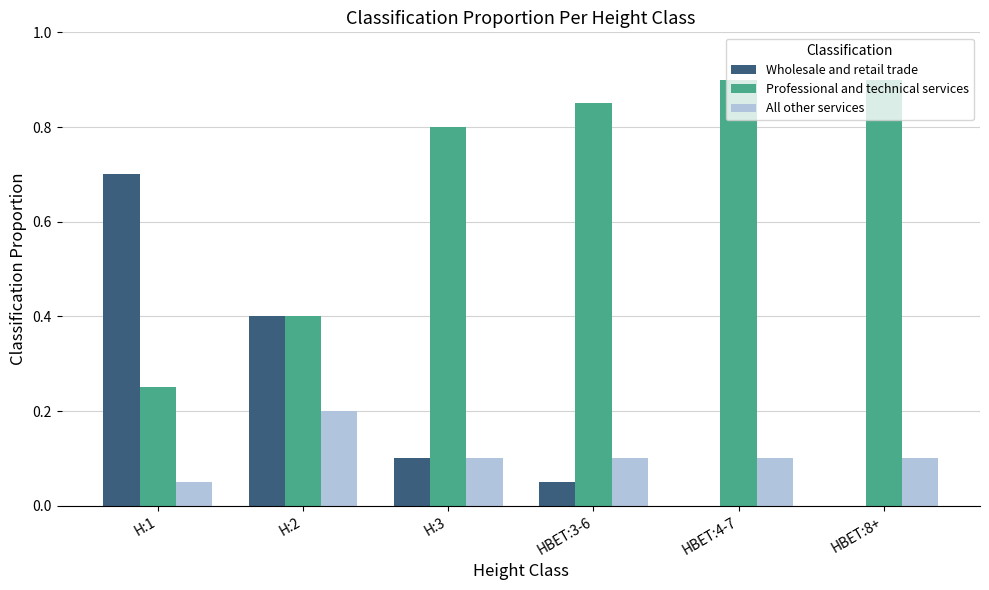

What is the sum of all All other services values?

0.7